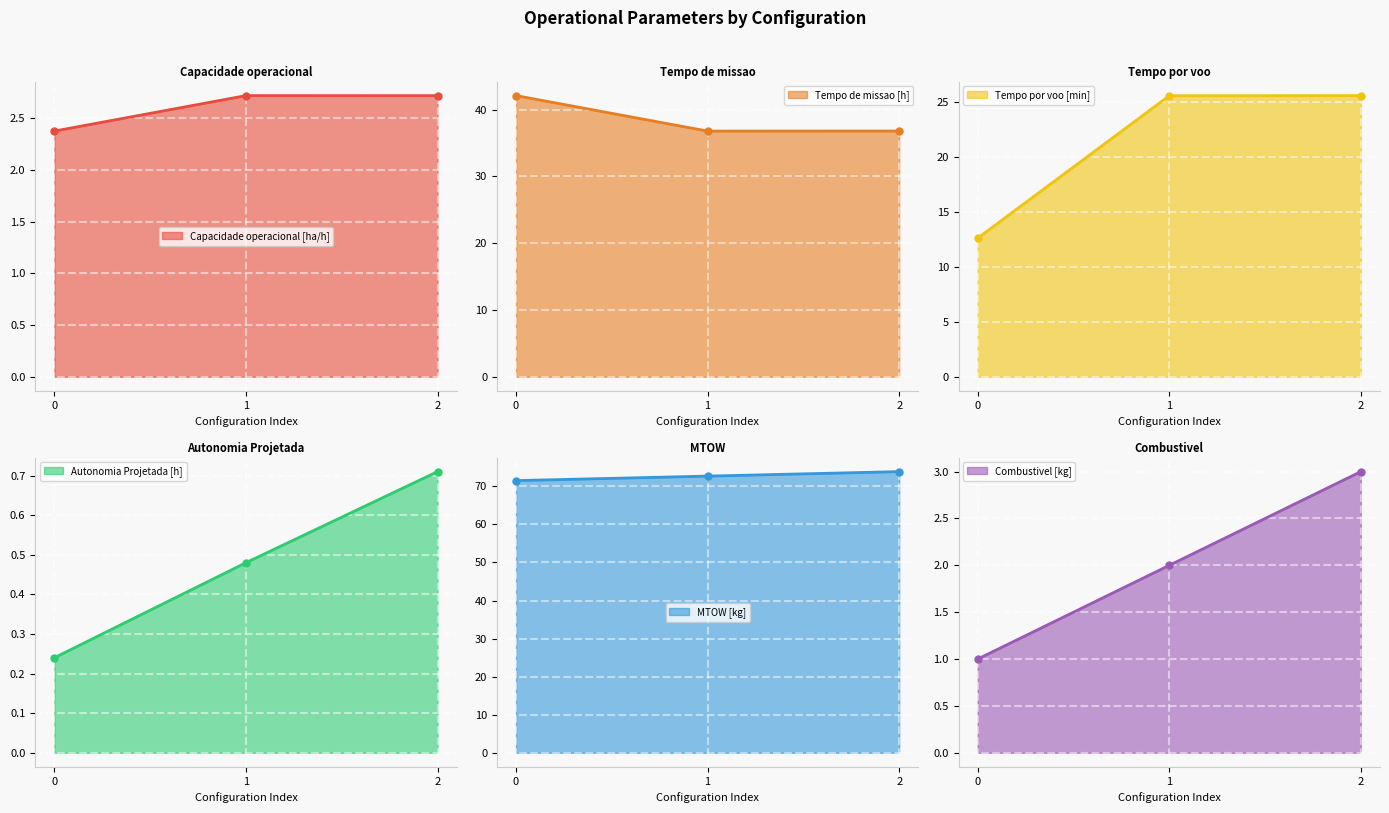

Reading right to left, list all the values displayed in this chart.

Capacidade operacional [ha/h]: 2=2.7	1=2.7	0=2.4
Tempo de missao [h]: 2=36.8	1=36.8	0=42.1
Tempo por voo [min]: 2=25.6	1=25.6	0=12.6
Autonomia Projetada [h]: 2=0.7	1=0.5	0=0.2
MTOW [kg]: 2=73.9	1=72.7	0=71.5
Combustivel [kg]: 2=3.0	1=2.0	0=1.0